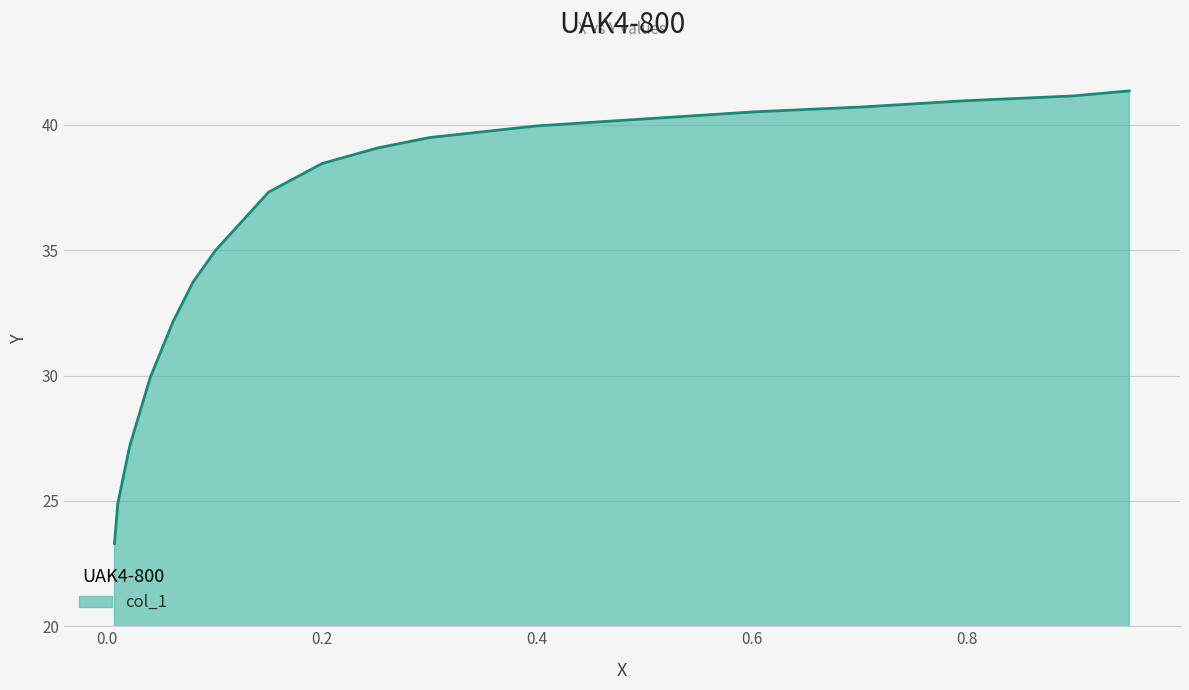

What is the change in value from 0.7014 to 0.3004?

-1.2